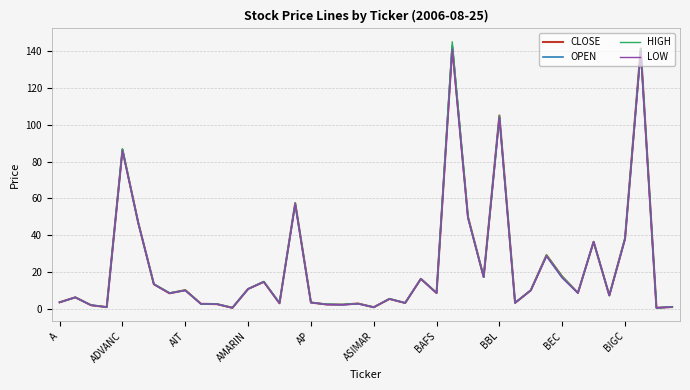

Rank the series by their average value, from highest to lowest.

HIGH, CLOSE, OPEN, LOW